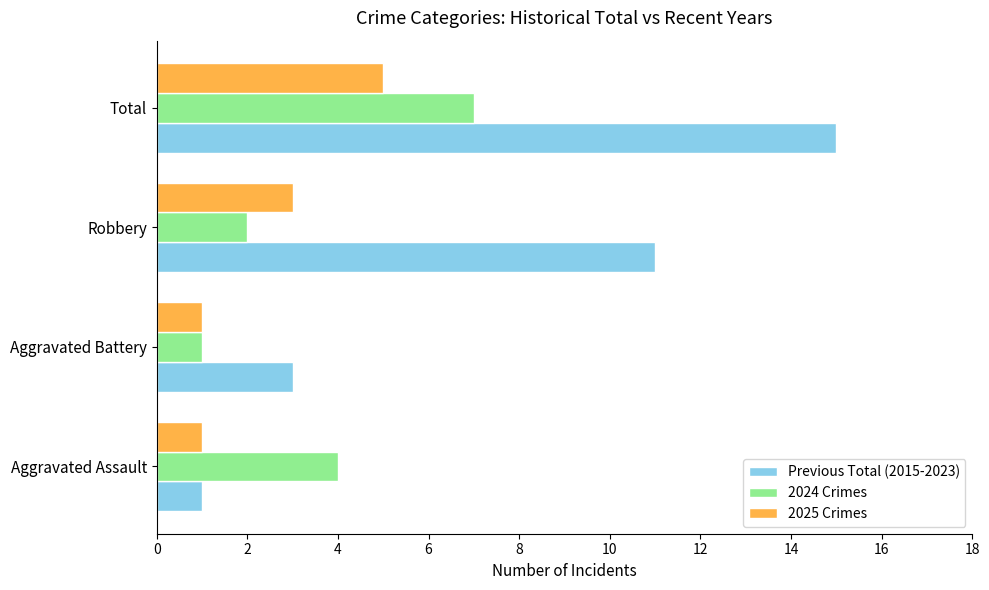

Is it true that 2024 Crimes equals 7 at Total?

True